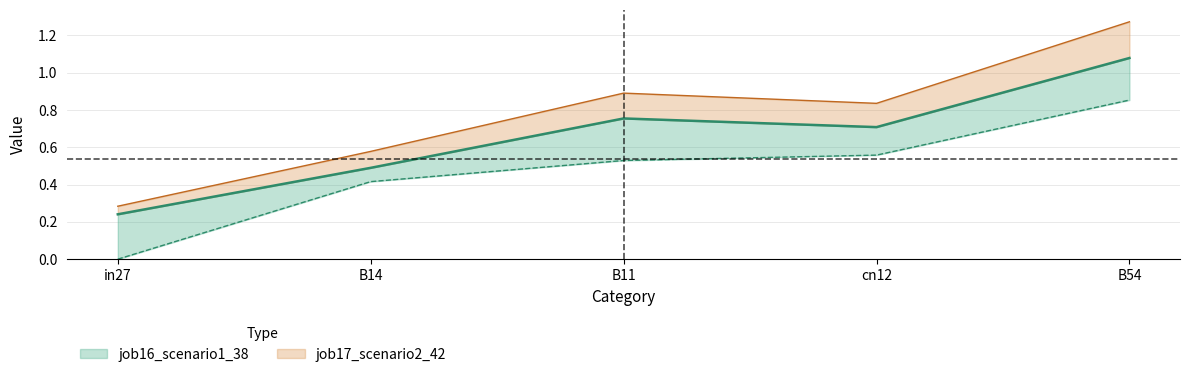

Which has a higher value, B11 or cn12?

B11